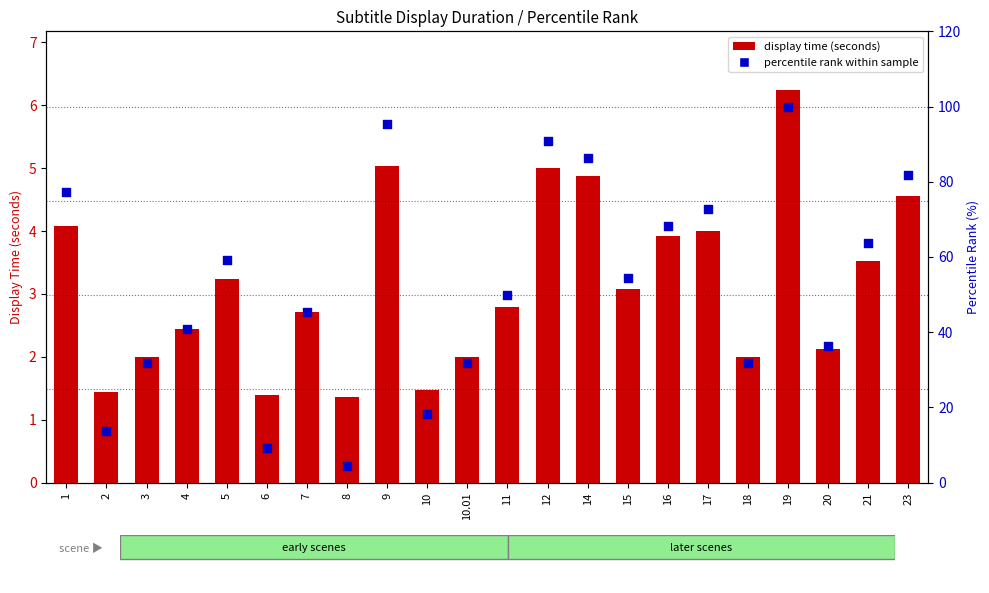

What are all the series names shown in the legend?

display time (seconds), percentile rank within sample